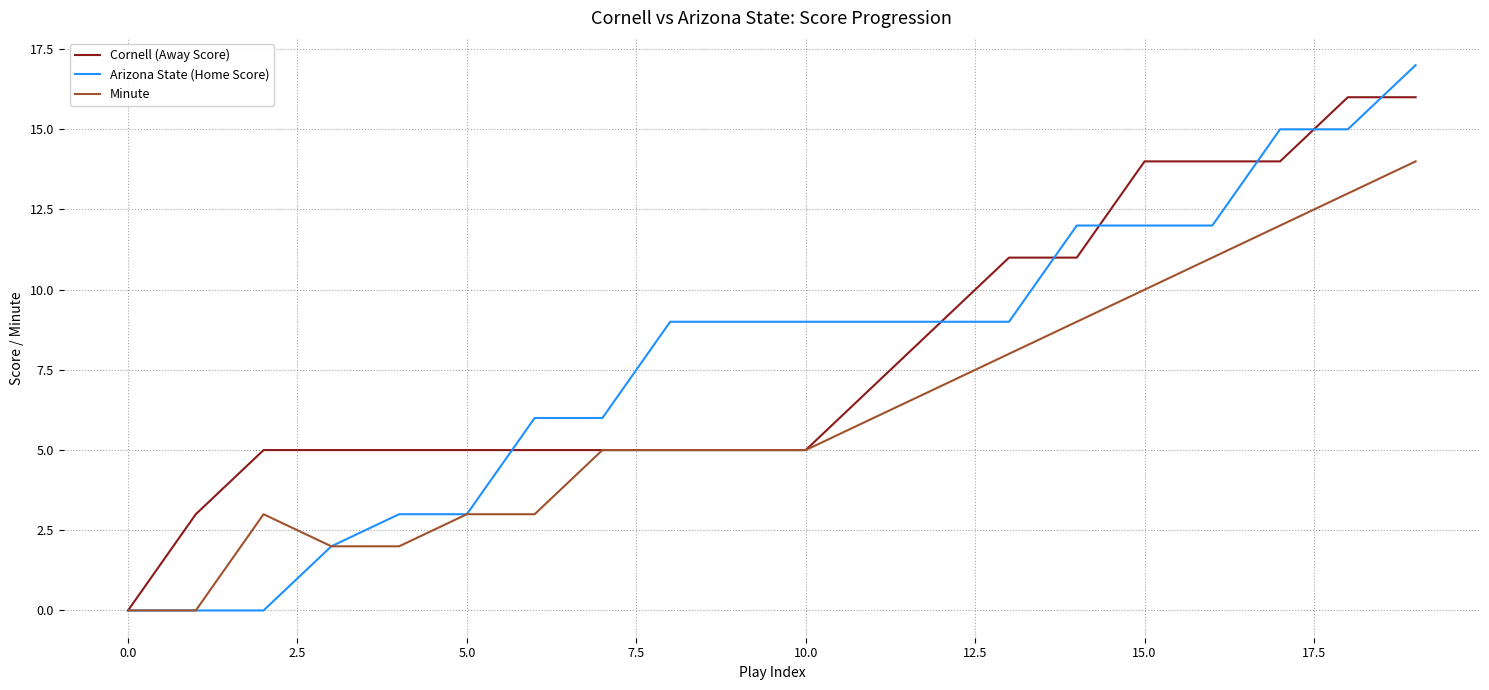

Rank the series by their maximum value, from highest to lowest.

Arizona State (Home Score), Cornell (Away Score), Minute